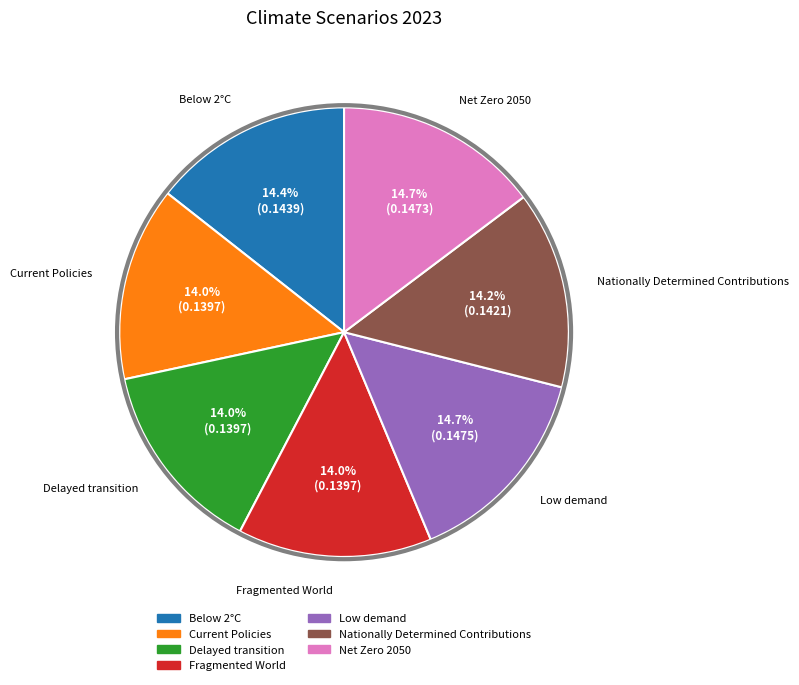

True or false: Low demand accounts for 15% of the total.

True